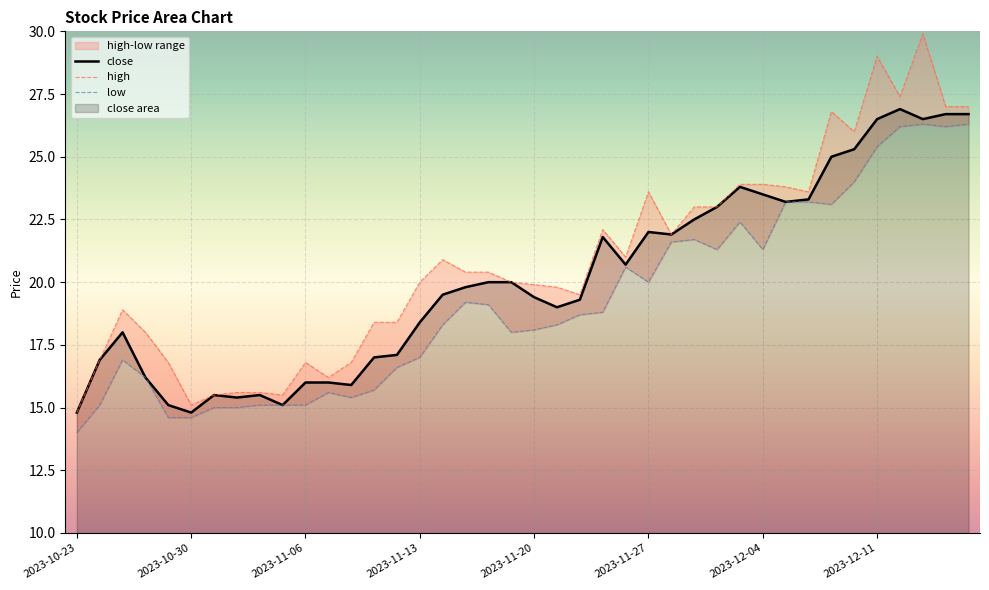

What is the average value of the close series?

20.1